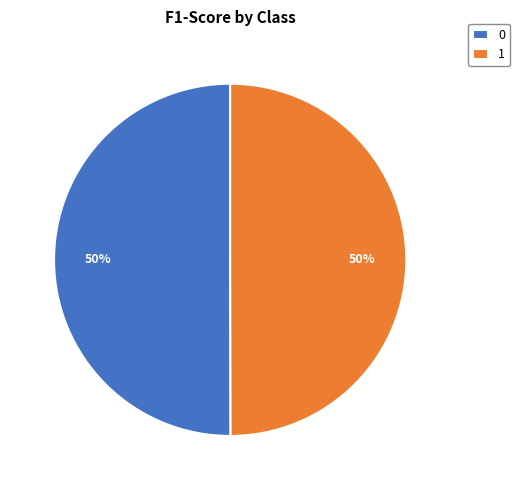

Is it true that 0 is 50% of the pie?

True